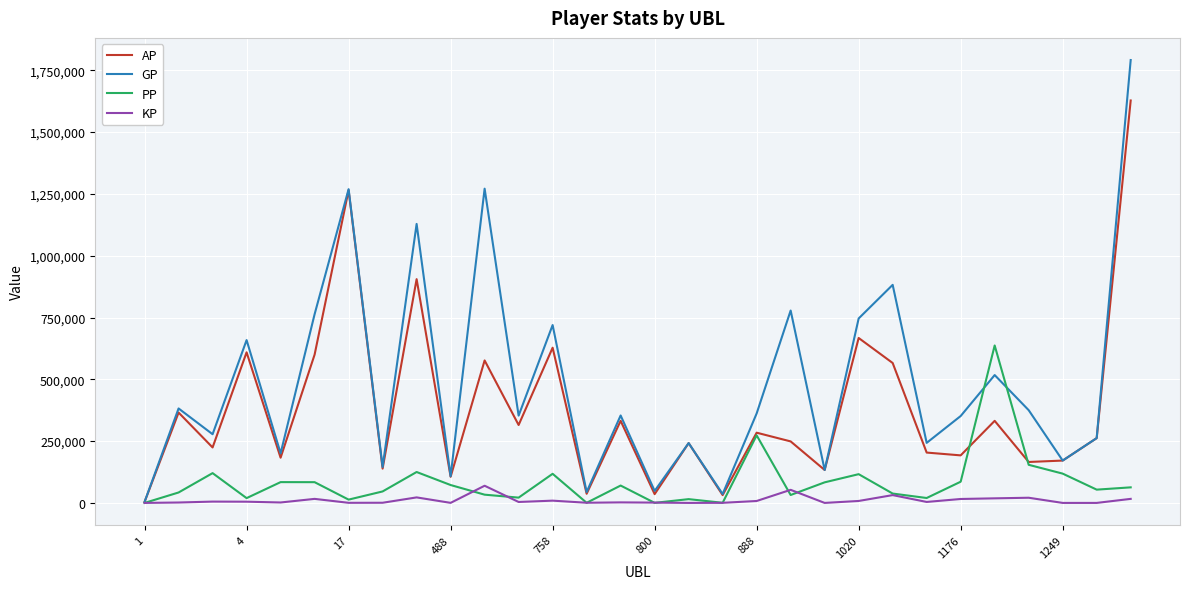

Rank the series by their average value, from lowest to highest.

KP, PP, AP, GP